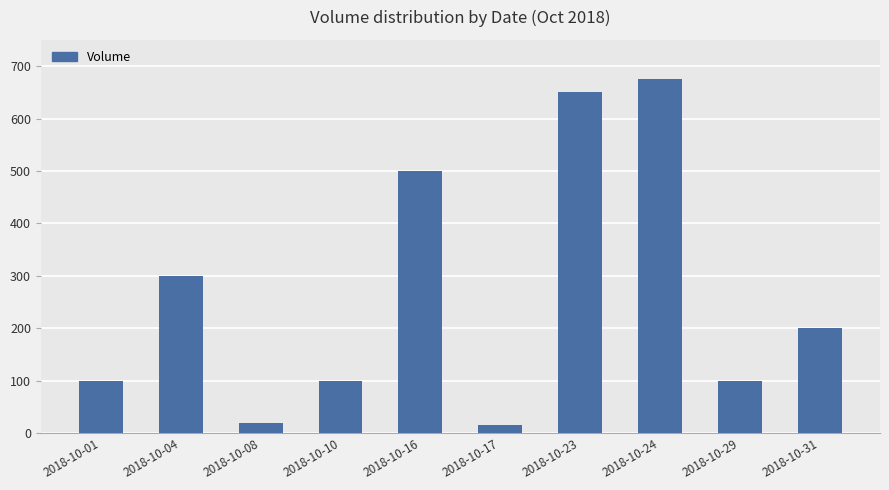

Reading left to right, extract all data points from this chart.

100	300	20	100	500	15	650	675	100	200